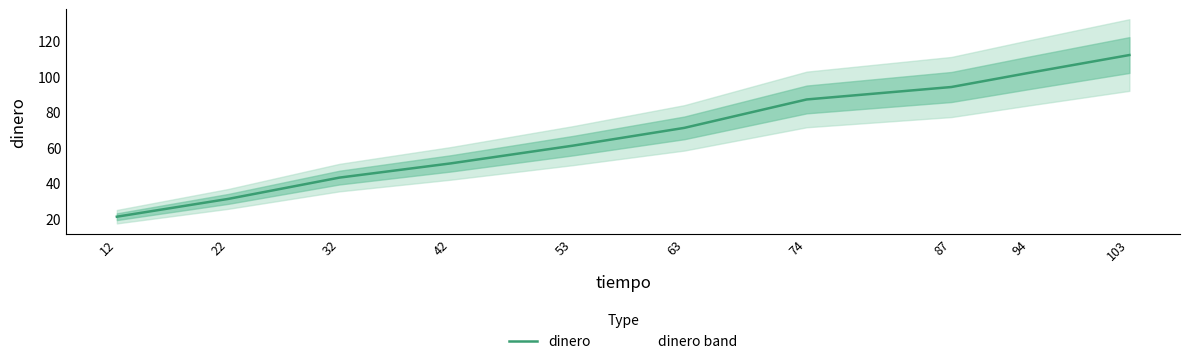

Rank the categories by value from lowest to highest.

12, 22, 32, 42, 53, 63, 74, 87, 94, 103